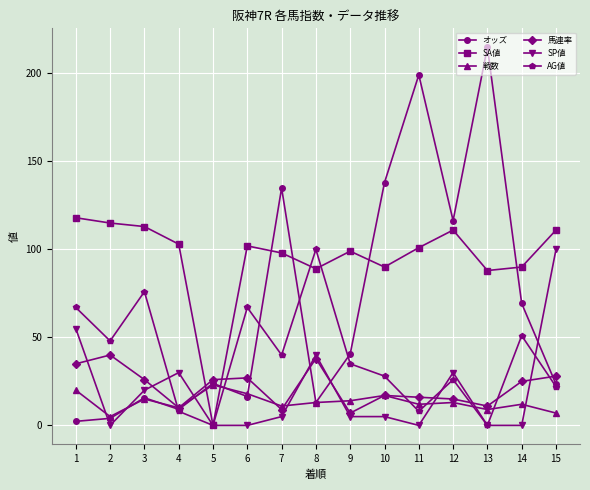

Which series has the largest range (max minus min)?

オッズ